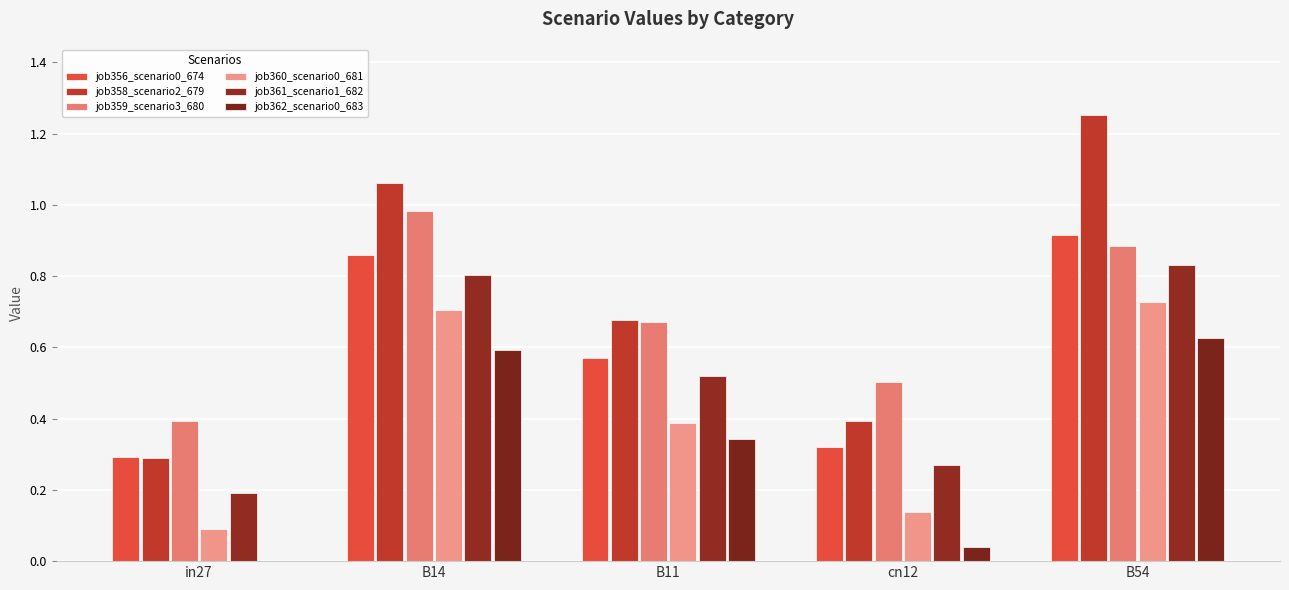

What position from the left is B14?

2